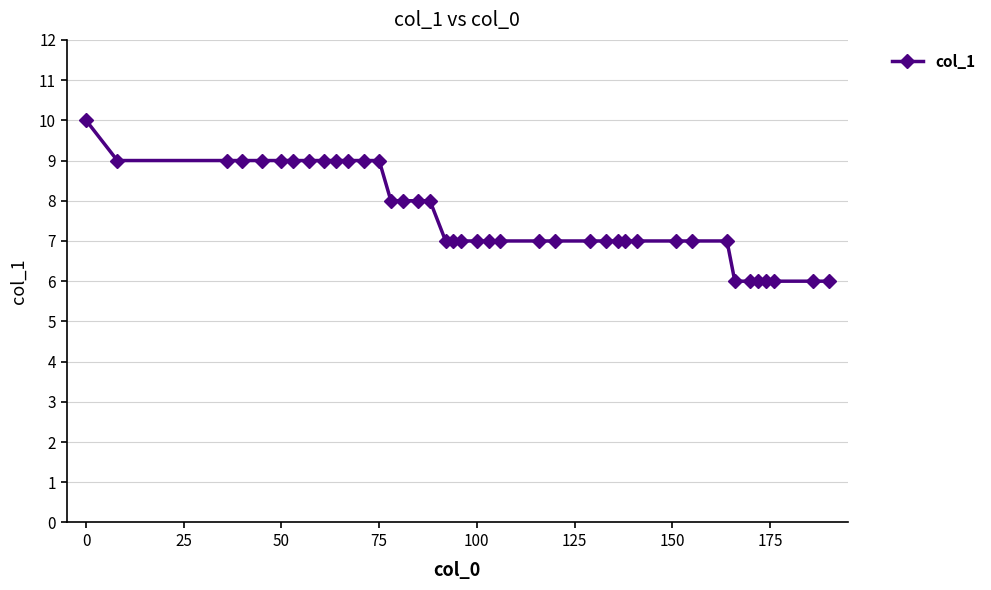

What is the average value?

8